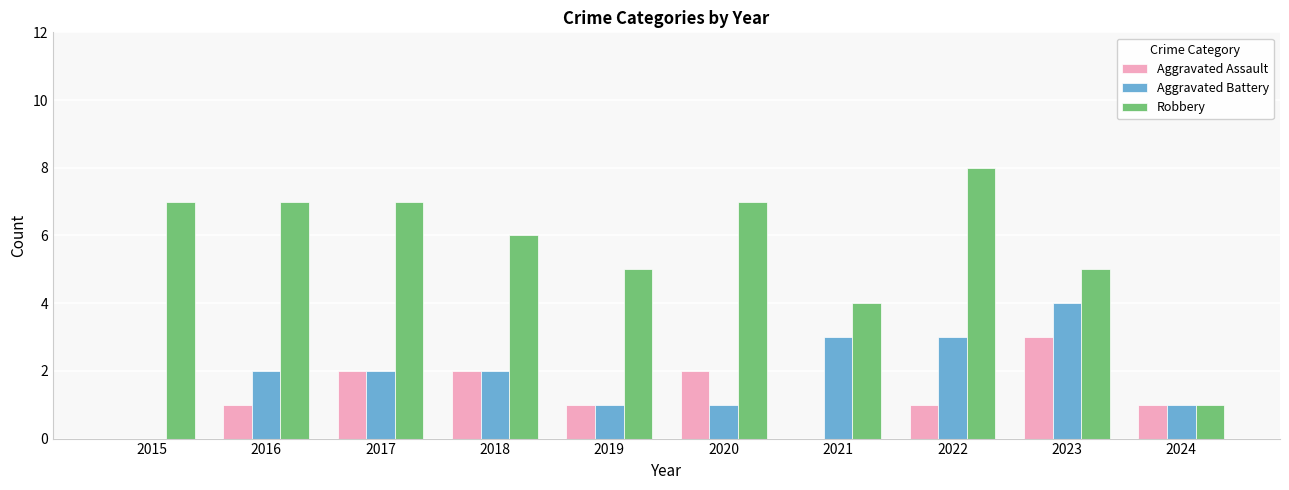

Which series has the widest spread of values?

Robbery